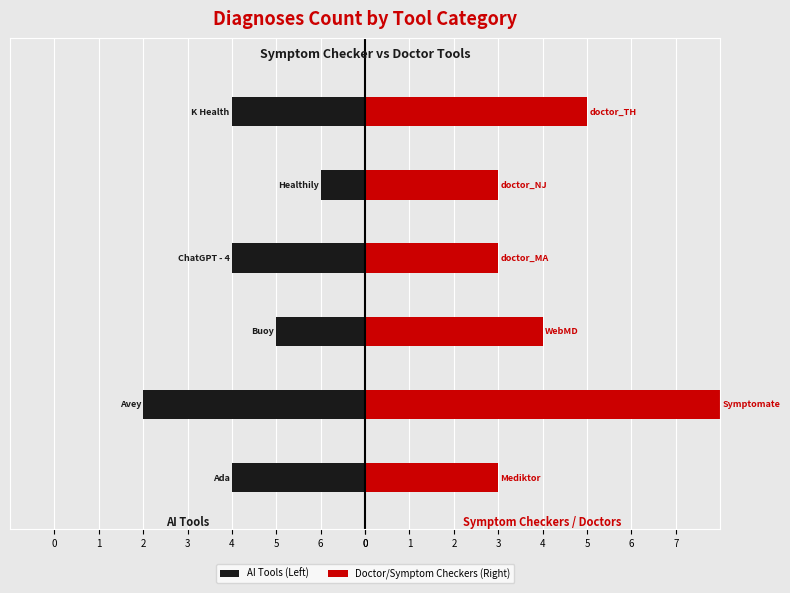

How many values in the Doctor/Symptom Checkers (Right) series are below 4?

3